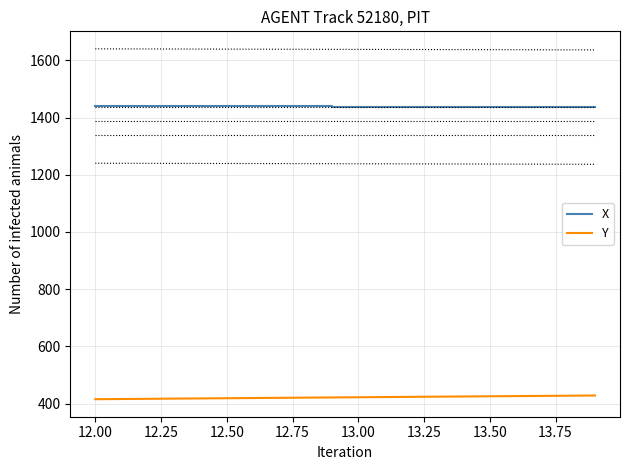

What are all the series names shown in the legend?

X, Y